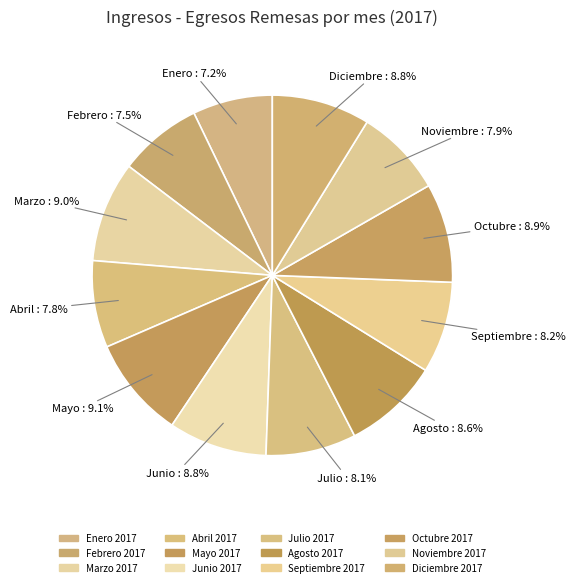

True or false: Octubre 2017 accounts for 9% of the total.

True